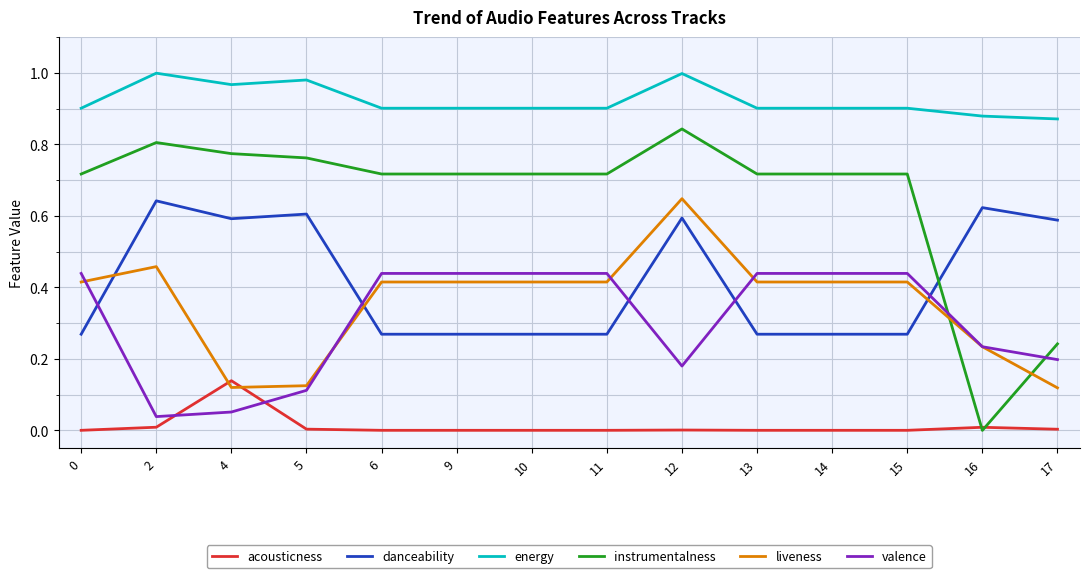

Is the value of energy at 6 greater than the value of danceability at 11?

Yes